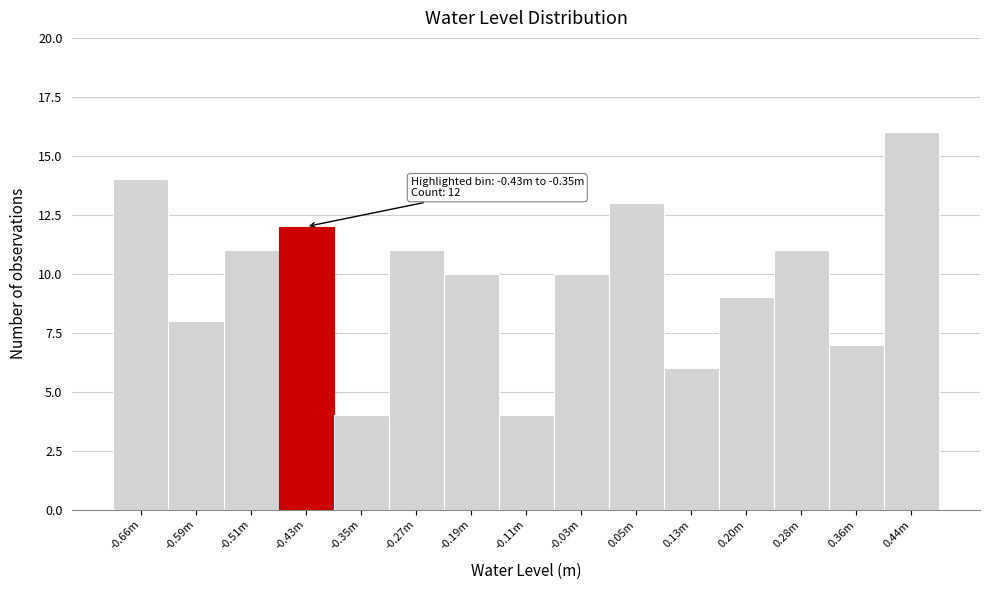

Reading right to left, list all the values displayed in this chart.

0.44m=16	0.36m=7	0.28m=11	0.20m=9	0.13m=6	0.05m=13	-0.03m=10	-0.11m=4	-0.19m=10	-0.27m=11	-0.35m=4	-0.43m=12	-0.51m=11	-0.59m=8	-0.66m=14